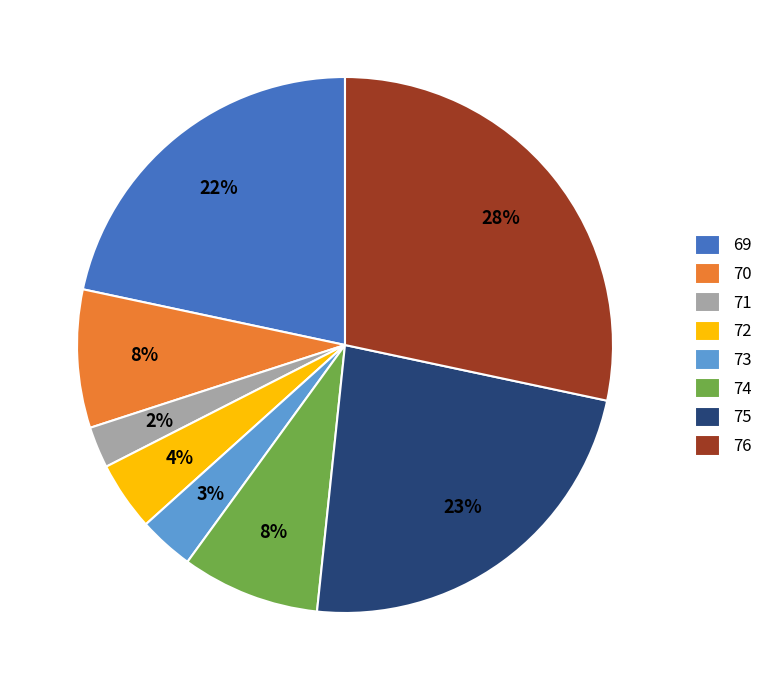

True or false: 70 accounts for 15% of the total.

False